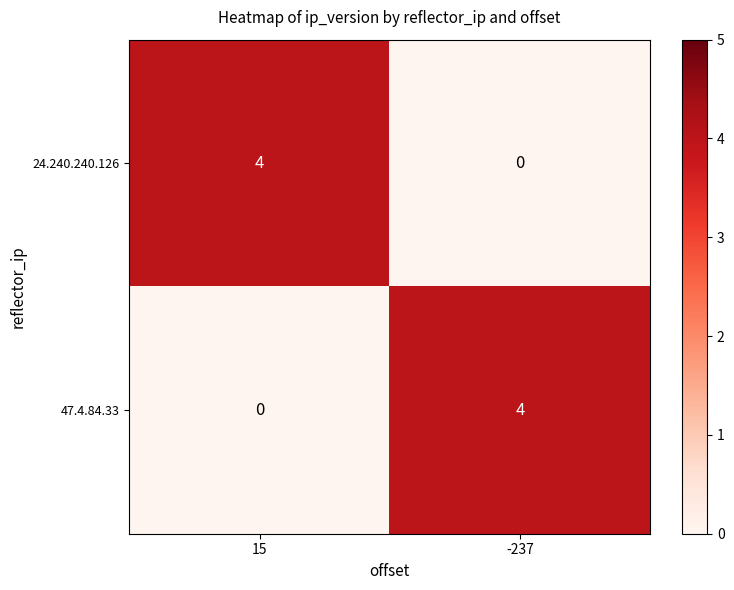

Read the 47.4.84.33 value at -237.

4